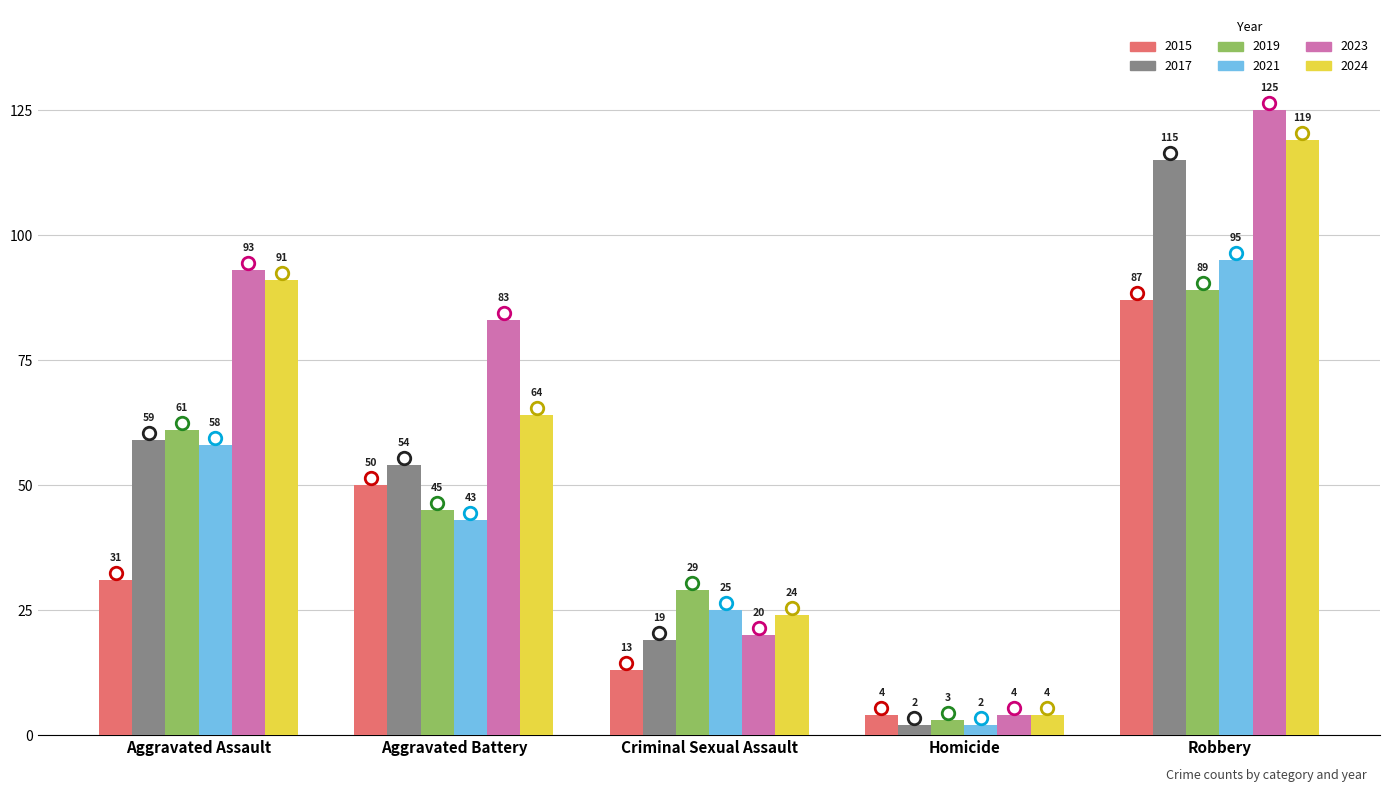

What are all the series names shown in the legend?

2015, 2017, 2019, 2021, 2023, 2024